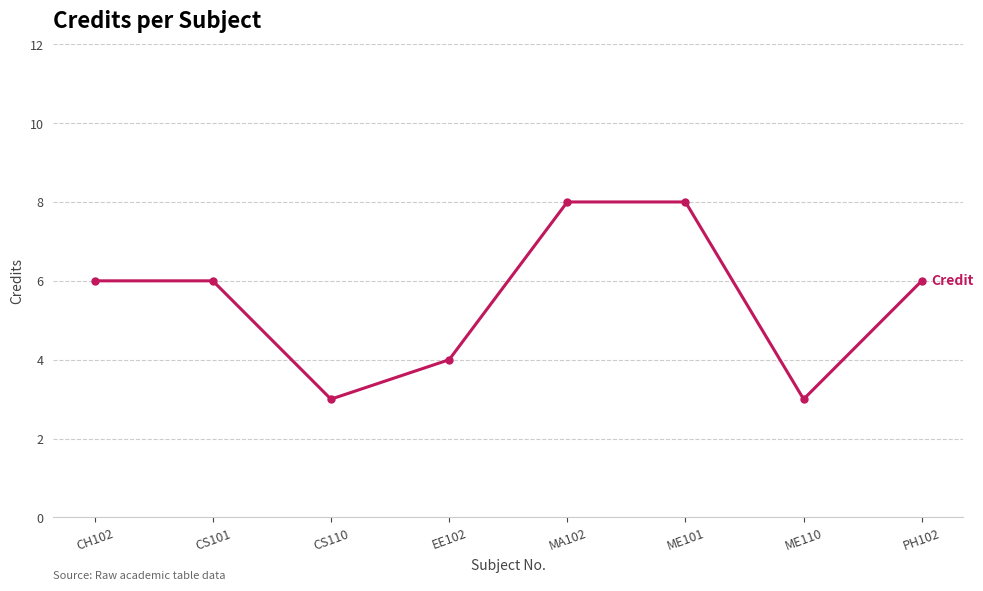

What is the smallest value displayed?

3